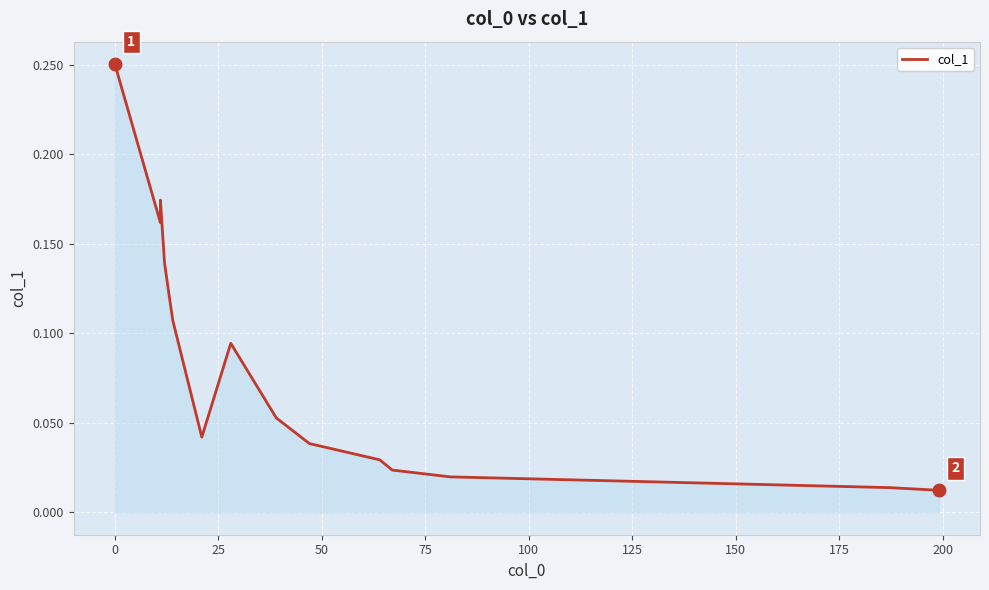

How many lines are shown in the chart?

1